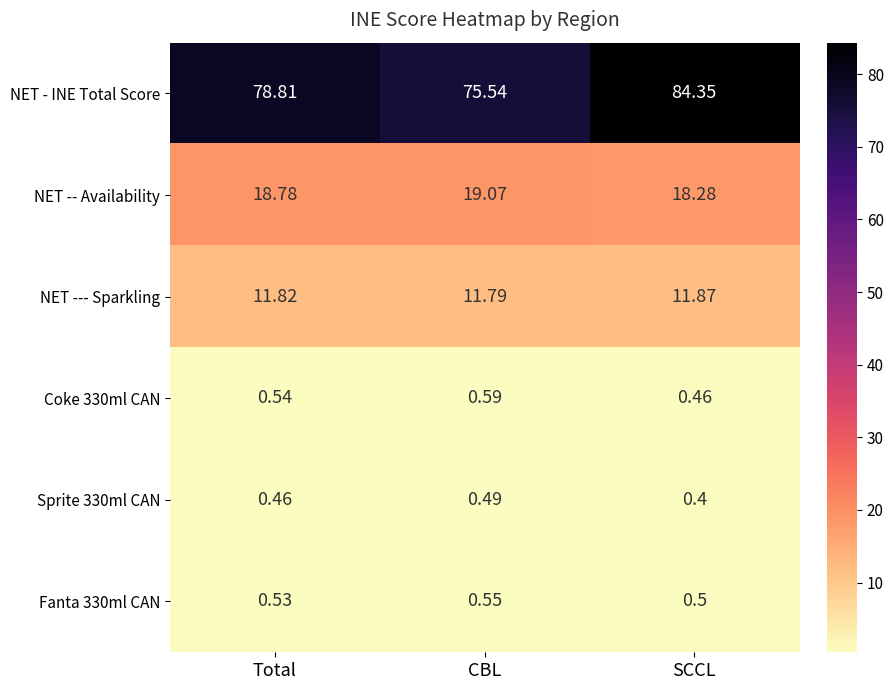

Rank the series at CBL from lowest to highest value.

Sprite 330ml CAN, Fanta 330ml CAN, Coke 330ml CAN, NET --- Sparkling, NET -- Availability, NET - INE Total Score